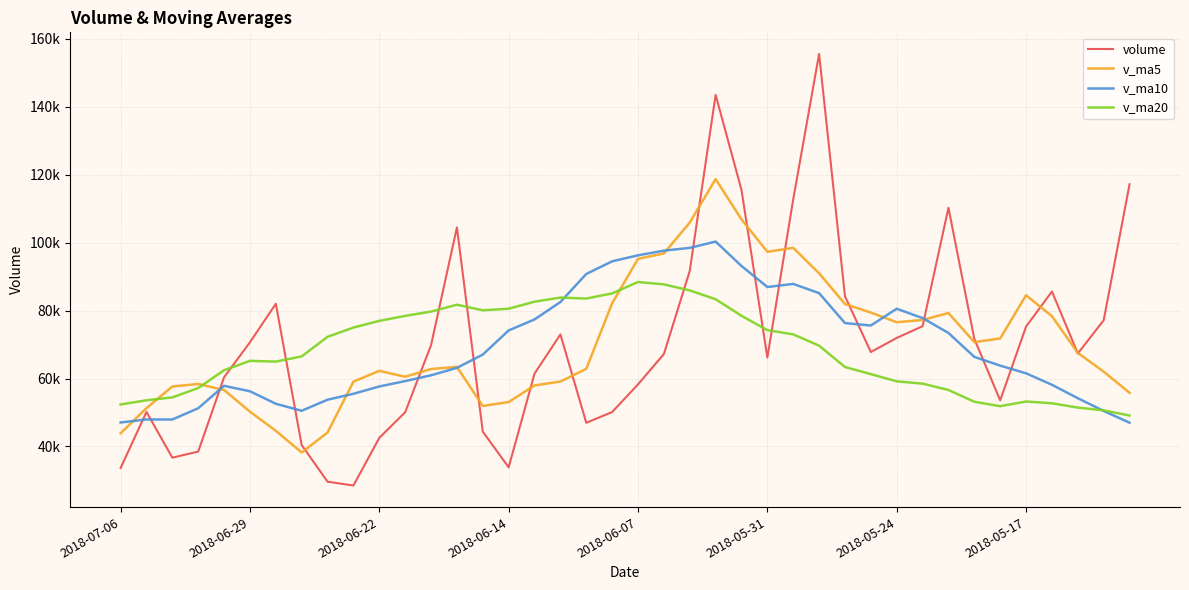

What are all the series names shown in the legend?

volume, v_ma5, v_ma10, v_ma20